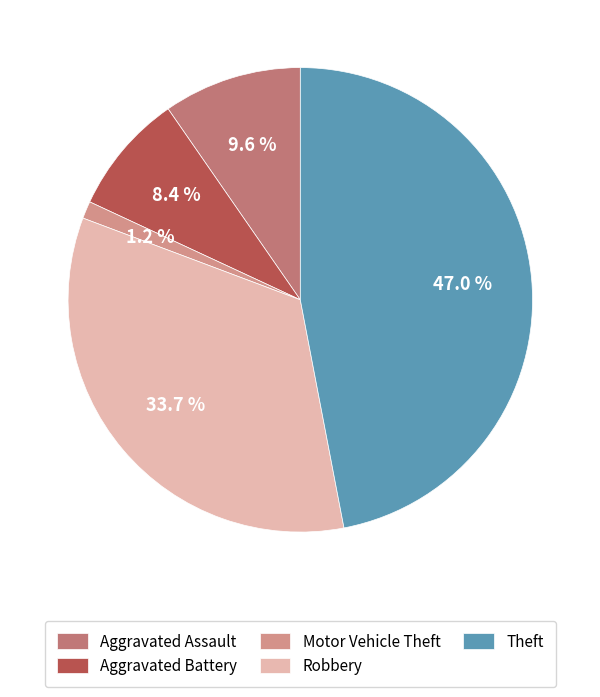

To the nearest percent, what percentage of the pie is Theft?

47%